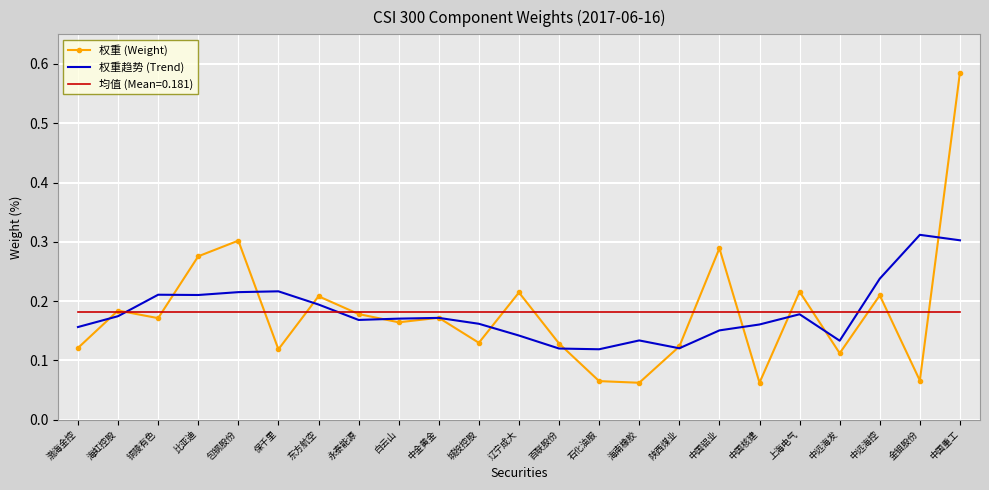

At which label does 权重 (Weight) reach its peak?

中国重工